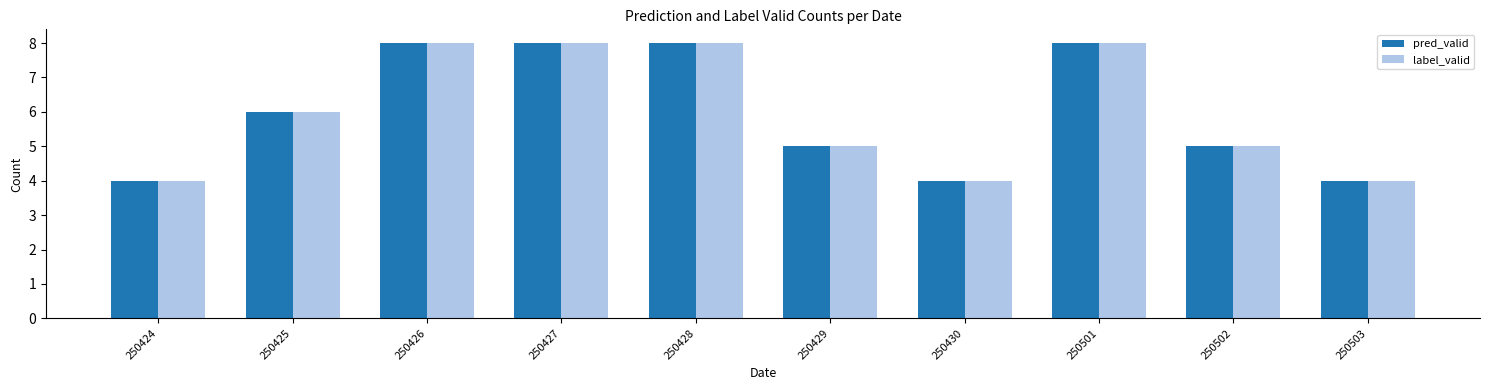

What is the difference between the maximum and minimum values in the pred_valid series?

4